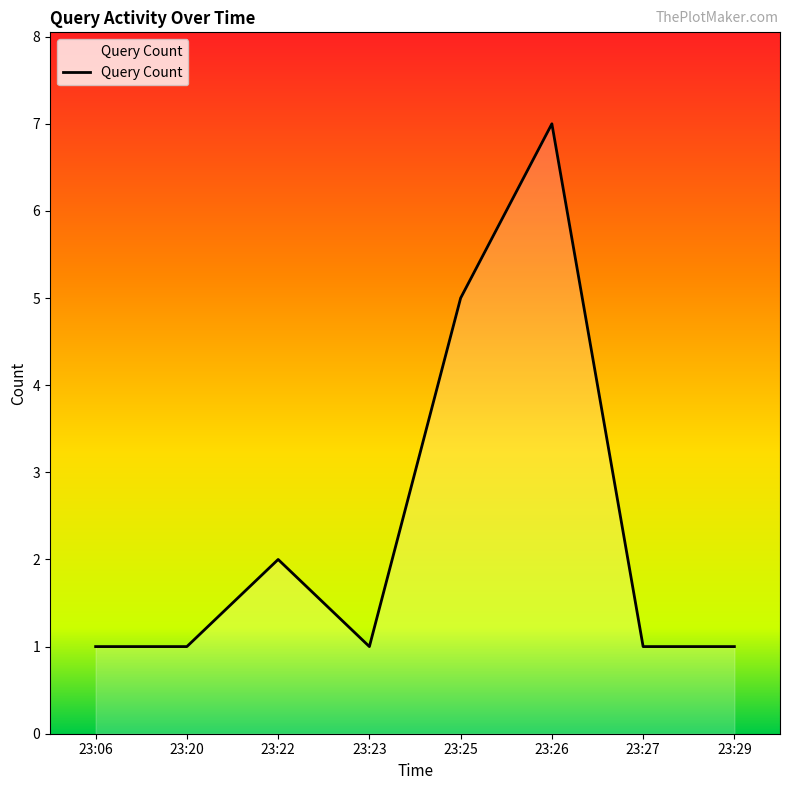

Which category has the highest value across all series?

23:26